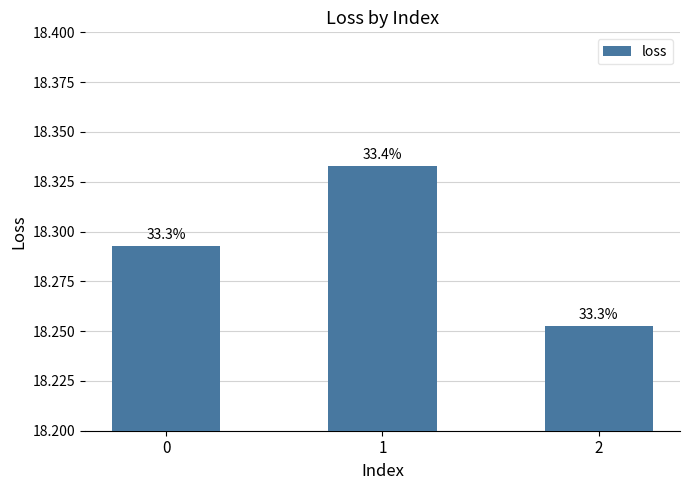

How many bars are there in total?

3